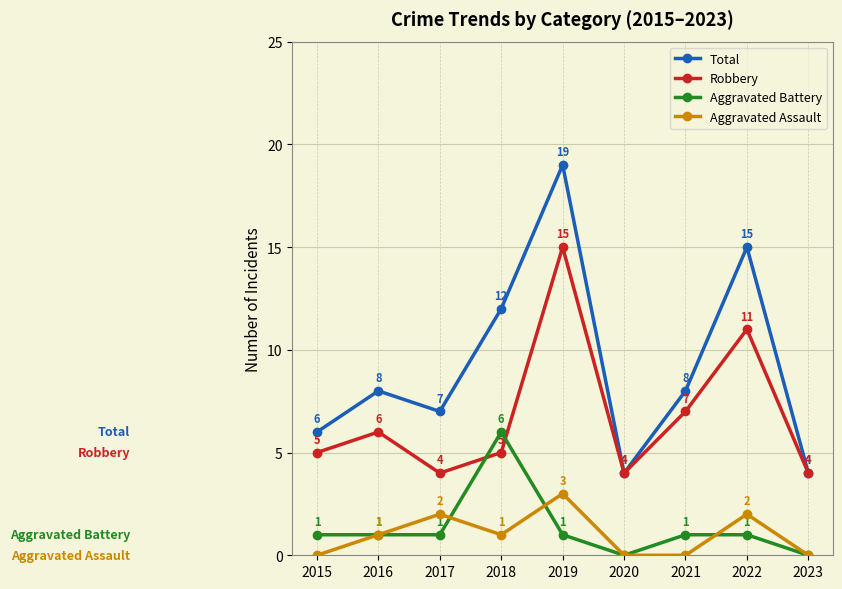

What is the lowest value of the Robbery series?

4